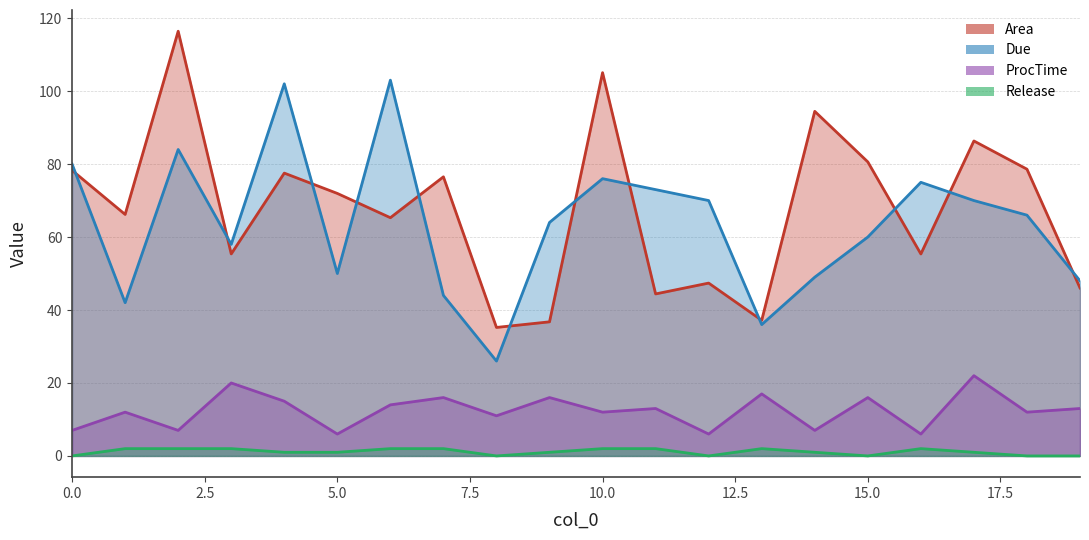

Does the chart have visible grid lines?

Yes